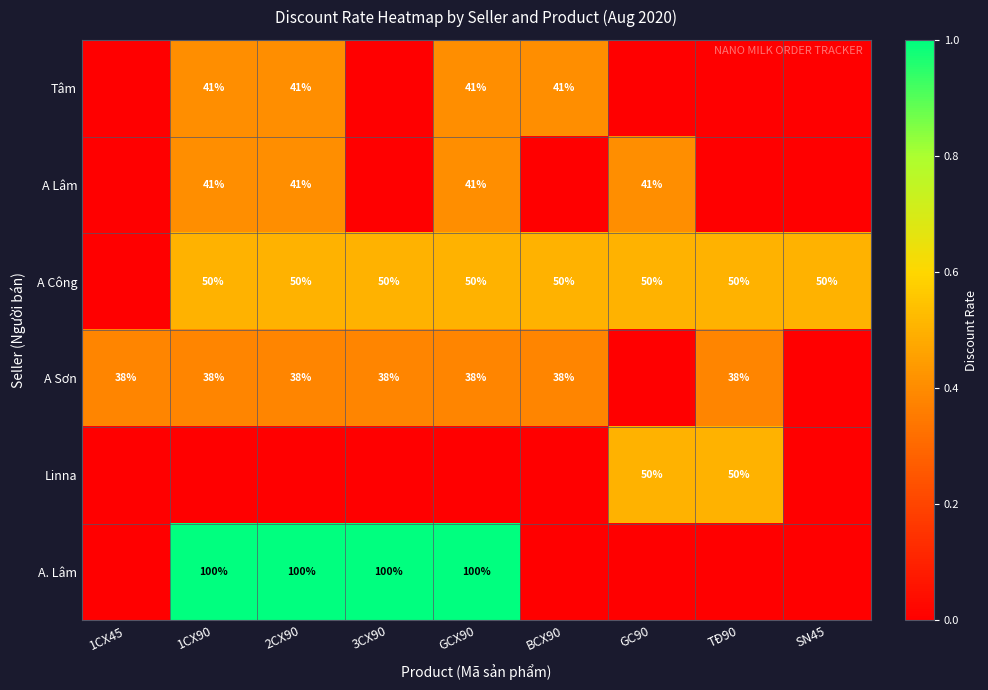

The A Sơn series shows 52 at TĐ90. True or false?

False